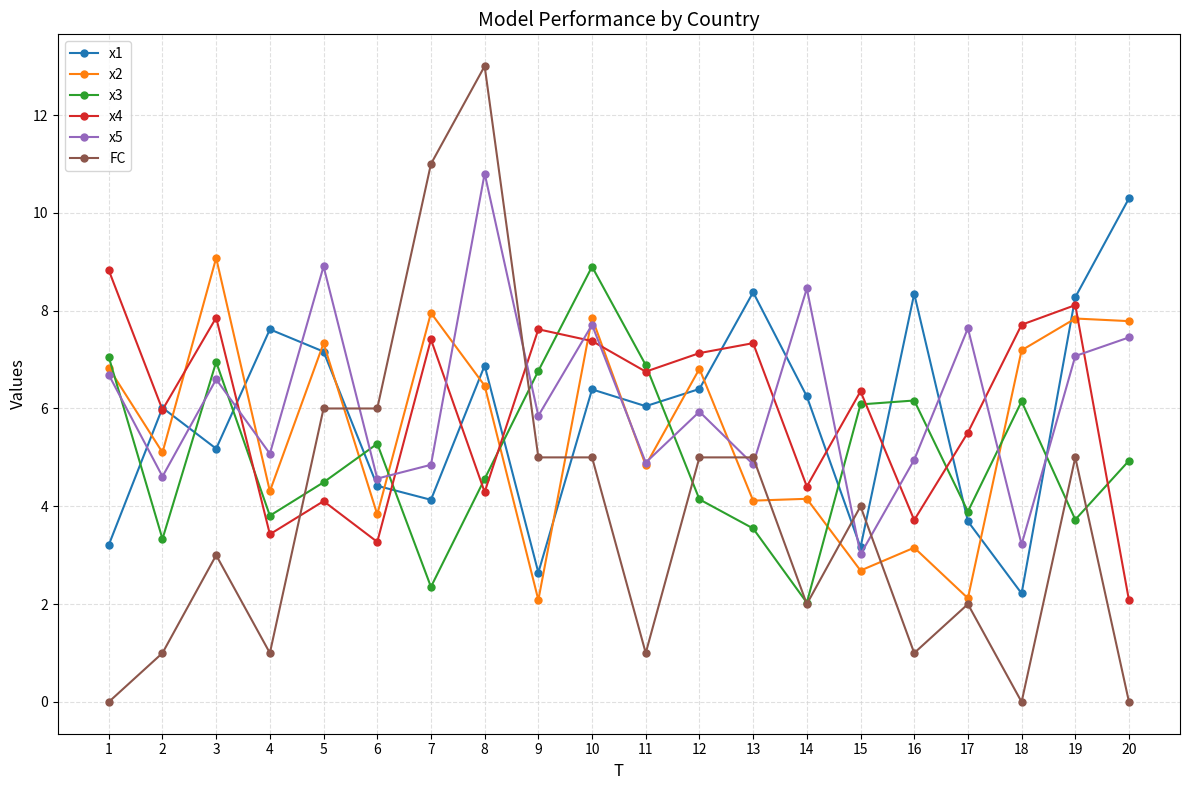

What are all the series names shown in the legend?

x1, x2, x3, x4, x5, FC